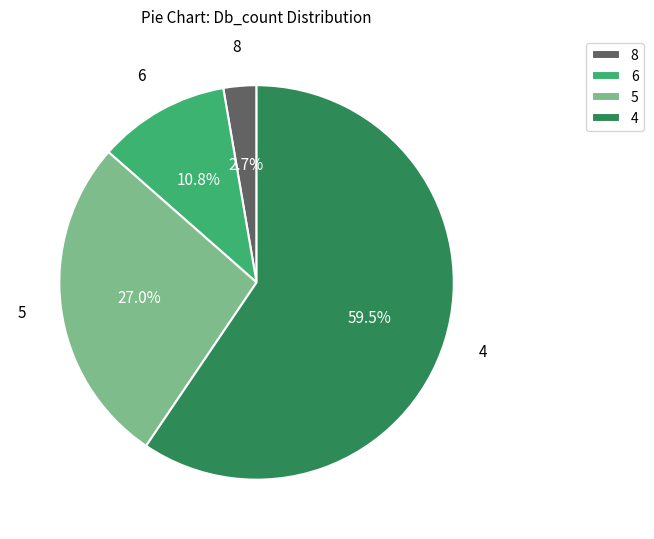

Is the sum of 8 and 6 greater than half?

No